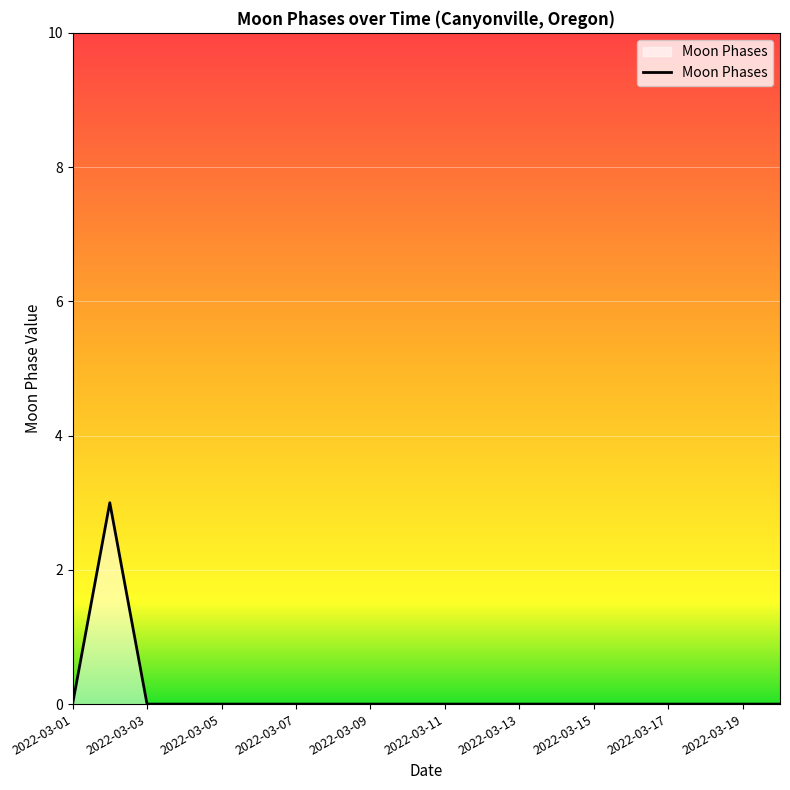

What is the greatest value displayed?

3